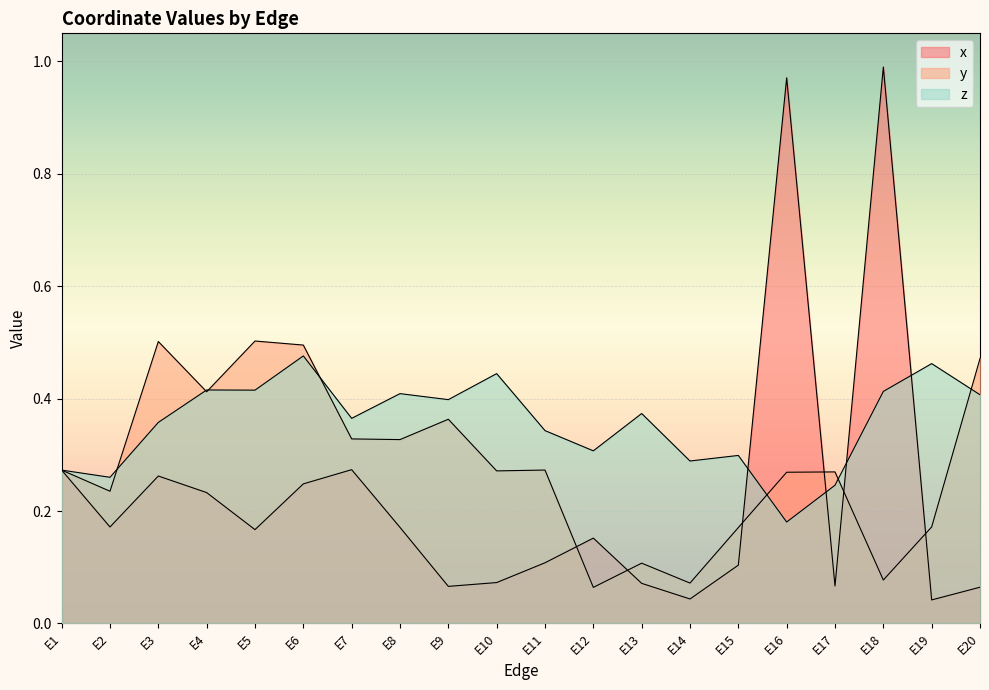

Which category has the highest value across all series?

E18